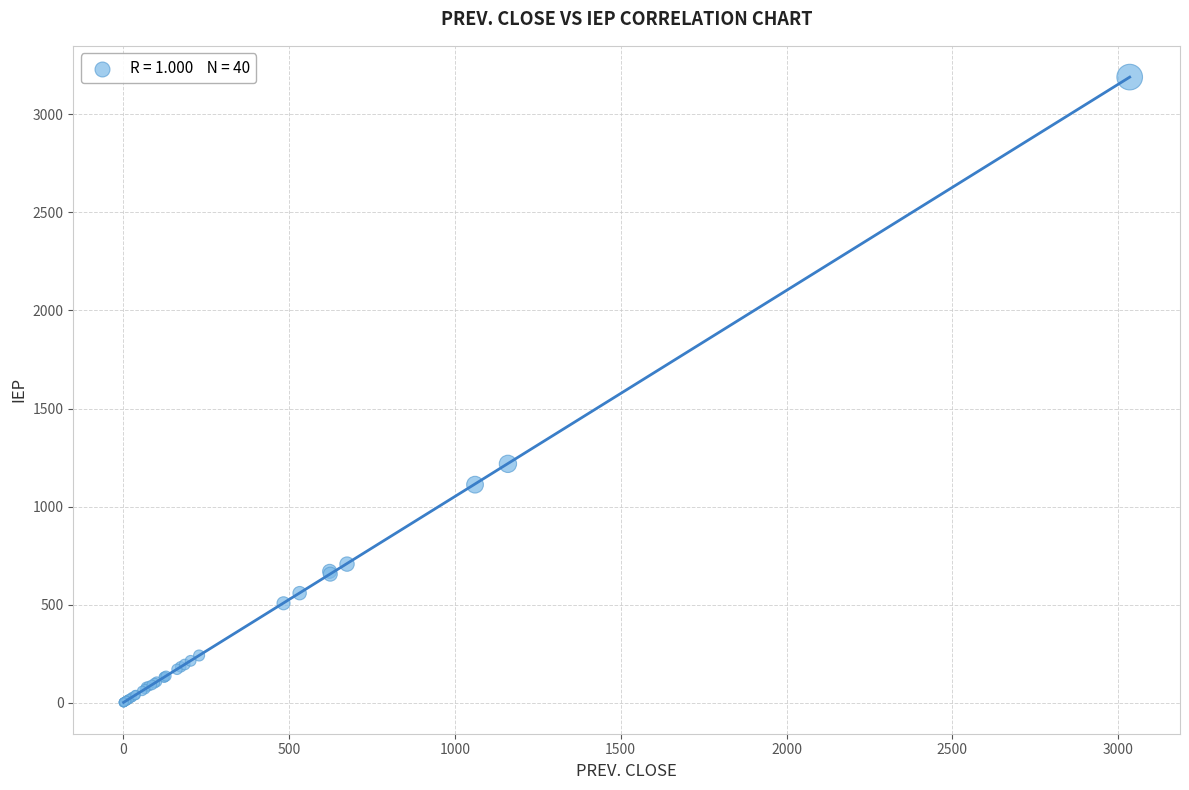

What Y value in the scatter plot is closest to 1595?

1218.1